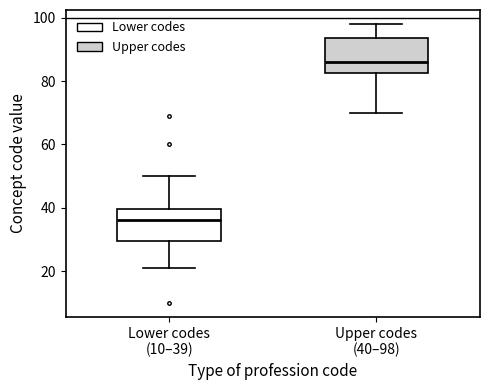

Which box has the lowest median line?

Lower codes (10–39)